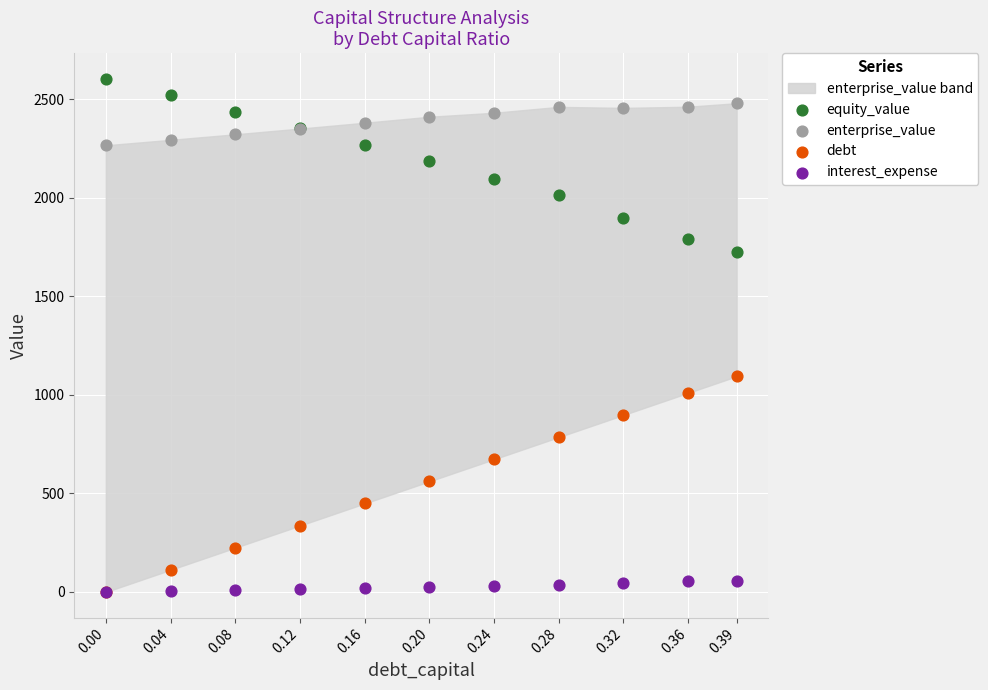

Across all series, what Y value is closest to 1302?

1095.0